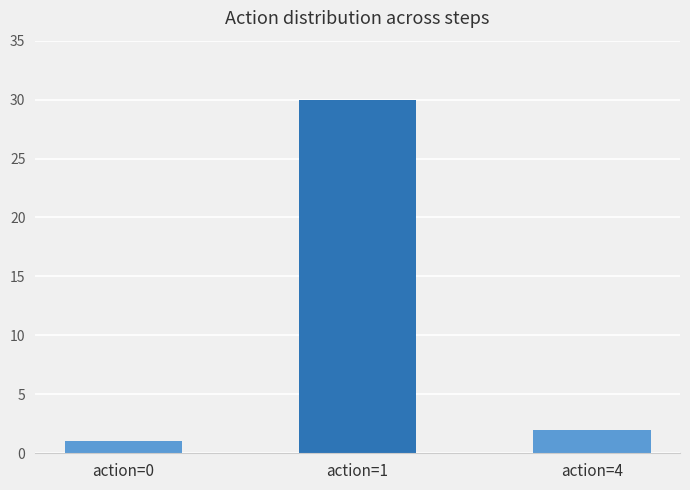

Which label corresponds to the smallest value in the chart?

action=0